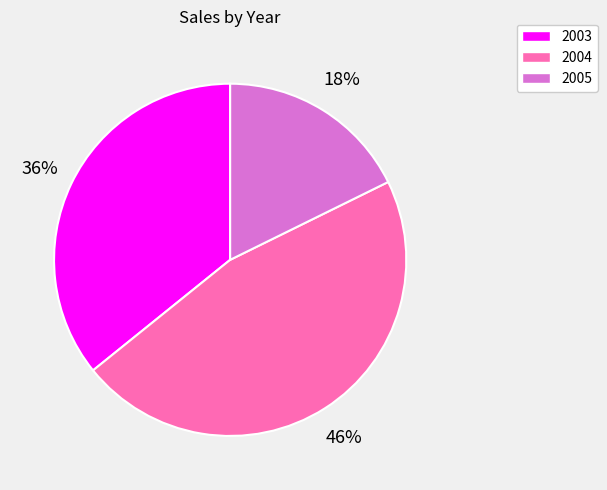

Count the number of slices in the pie.

3